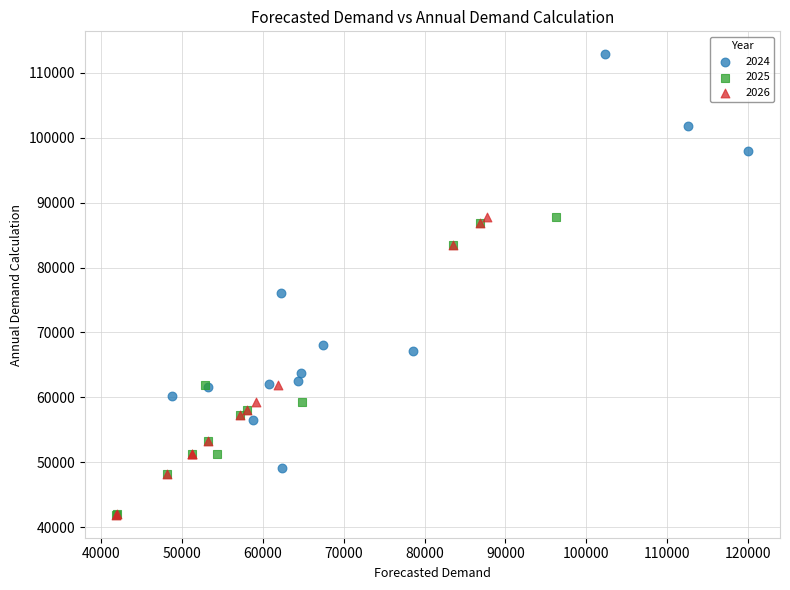

Which series contains the highest Y value?

2024